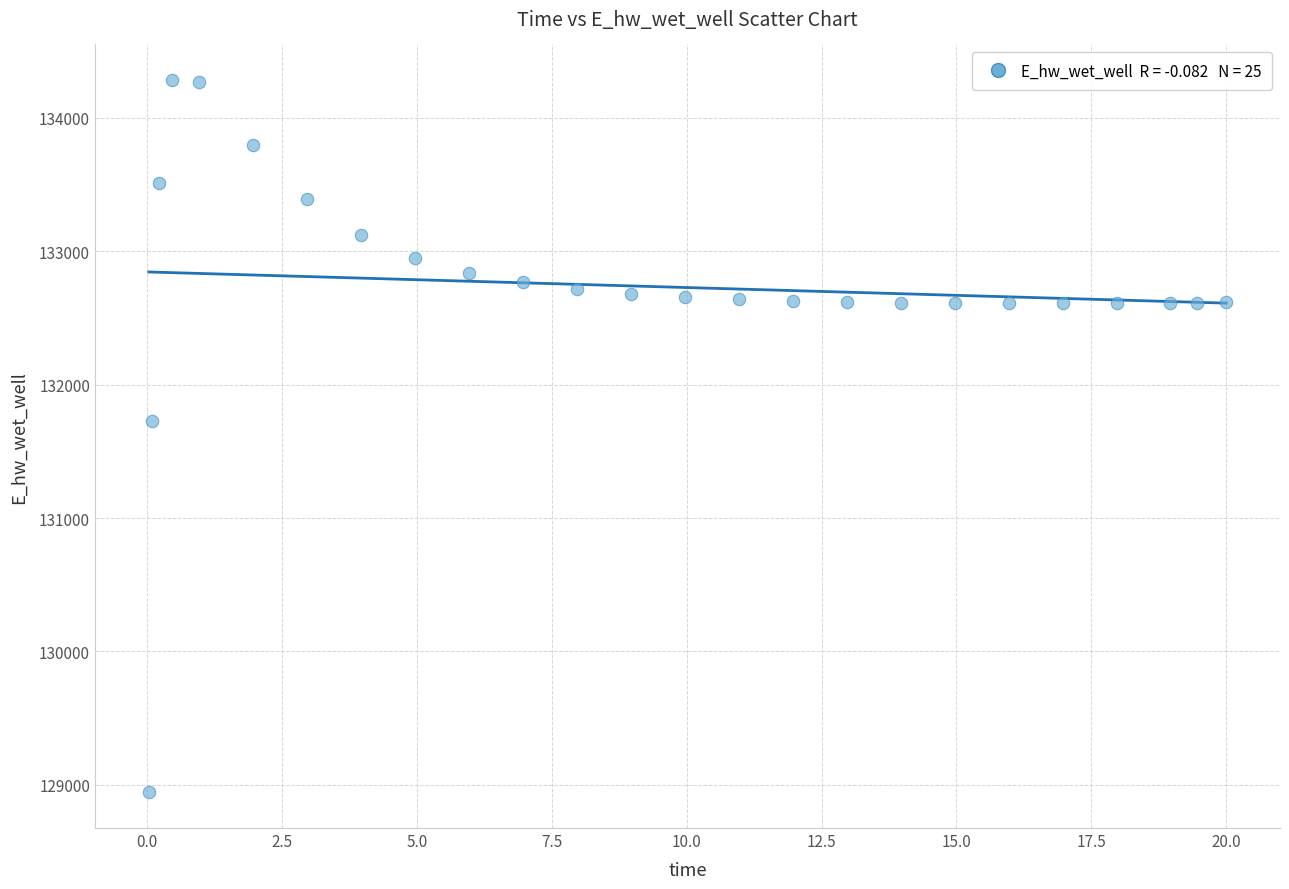

What Y value in the scatter plot is closest to 131613?

131728.6